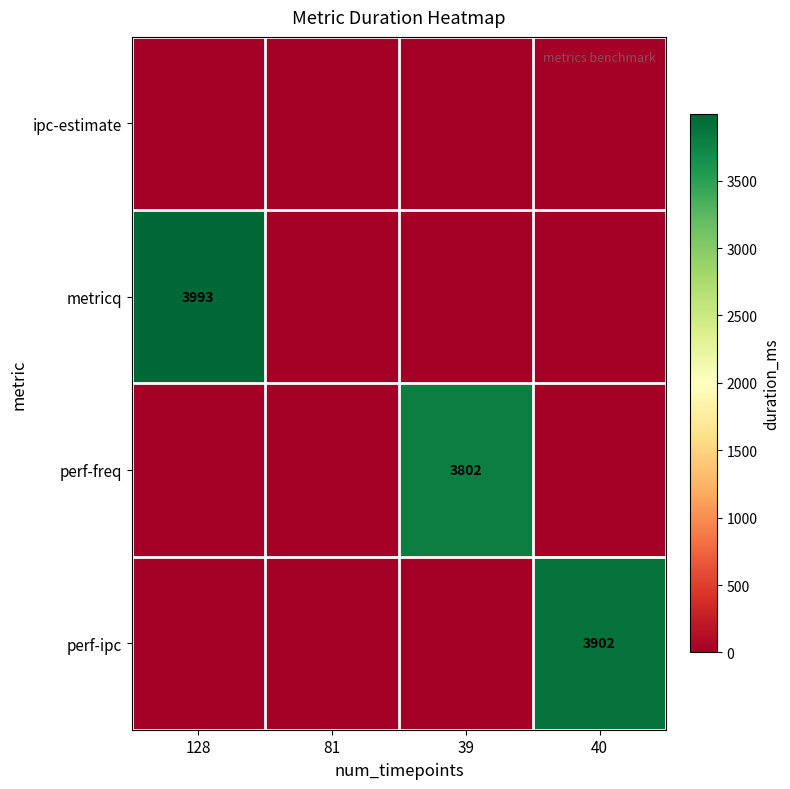

Which has a higher value, 128 or 40?

128